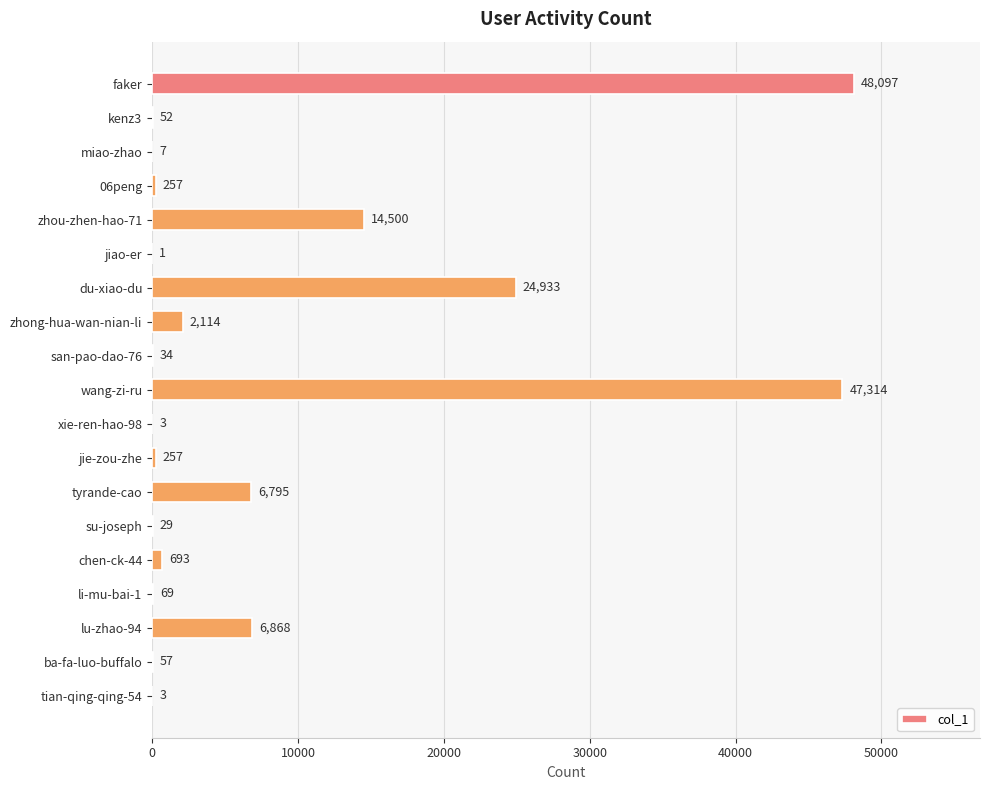

What is the maximum value shown in the chart?

48097